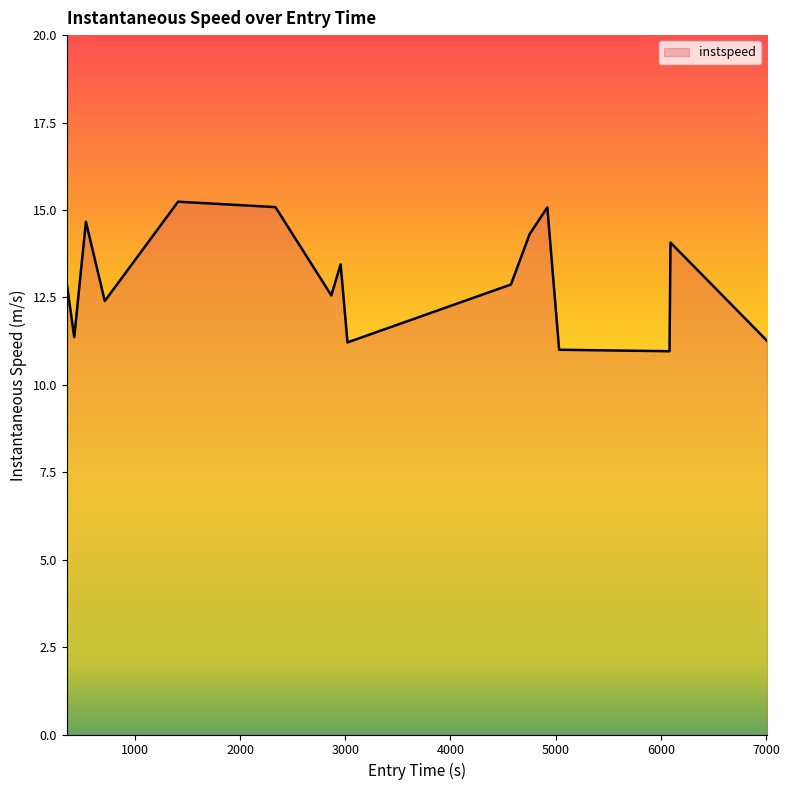

What is the difference between the maximum and minimum values?

4.3